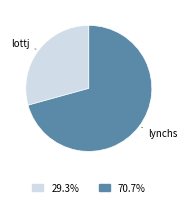

Count the number of slices in the pie.

2